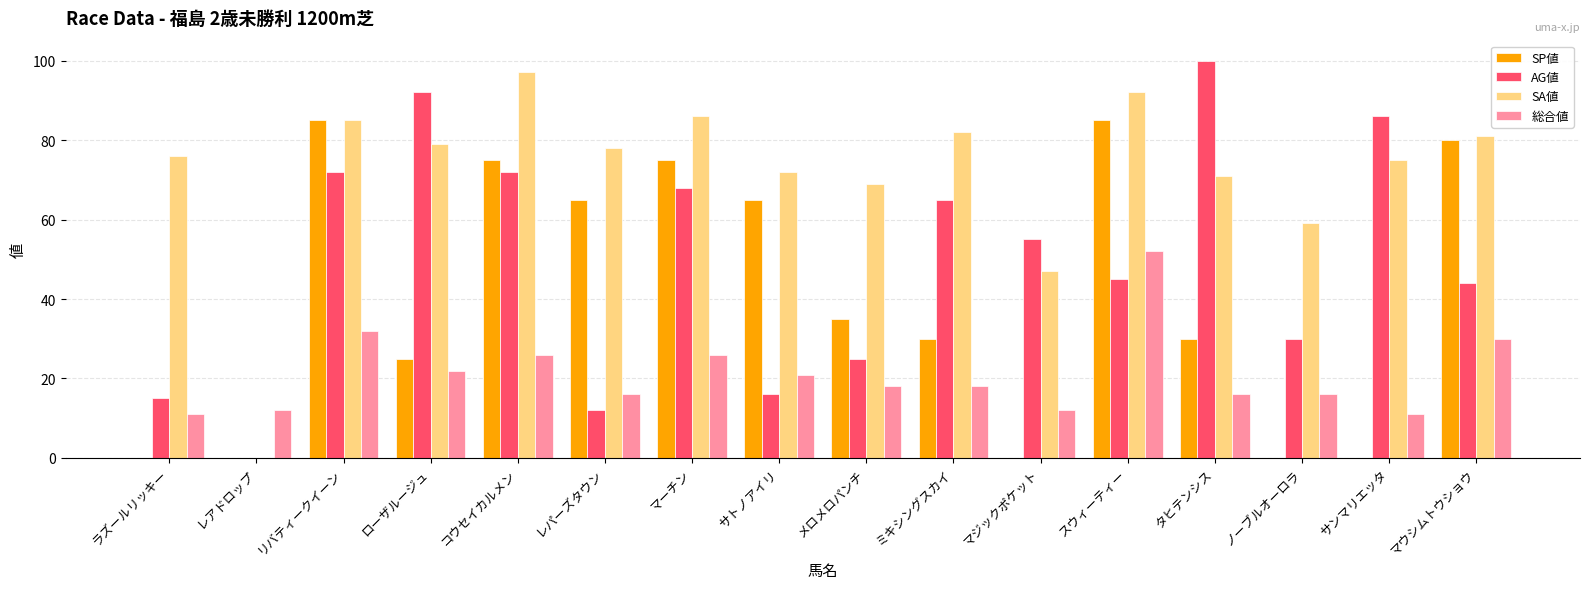

How many groups of bars are there?

16